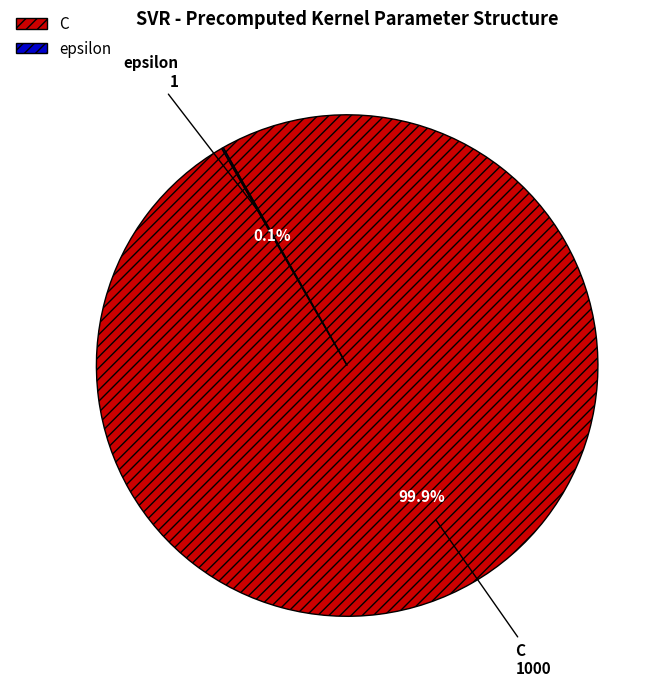

What portion of the pie excludes C?

0.1%